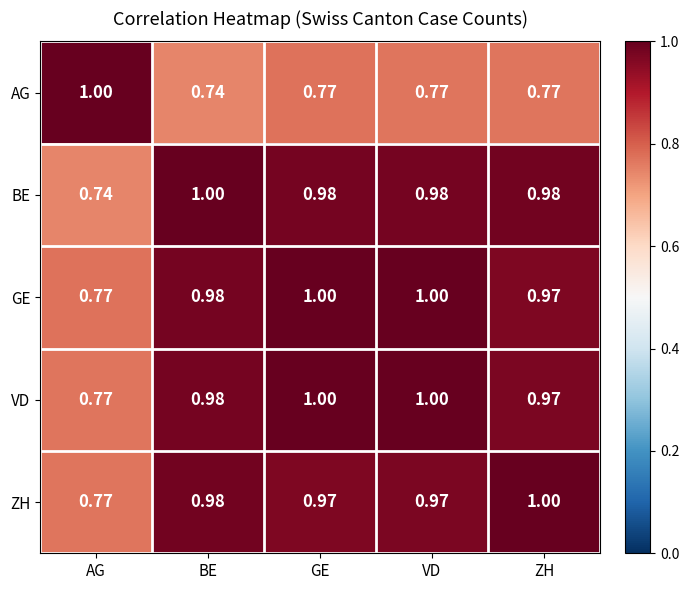

At which label does ZH reach its minimum?

AG